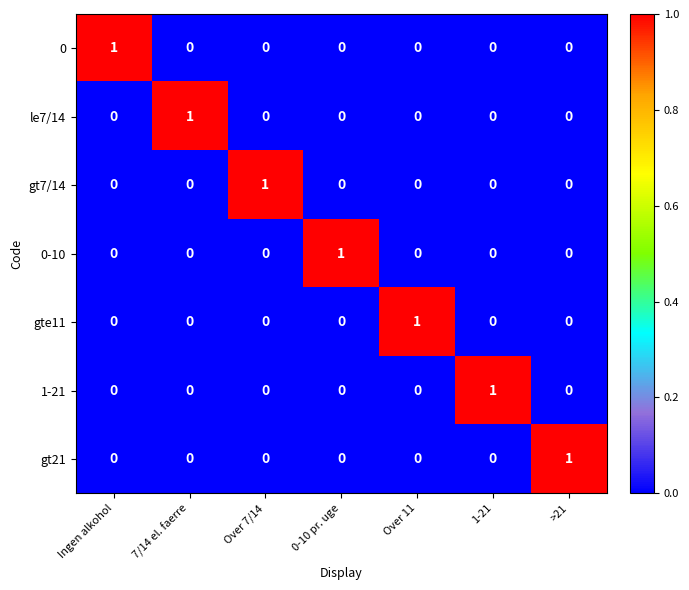

What is the greatest value displayed?

1